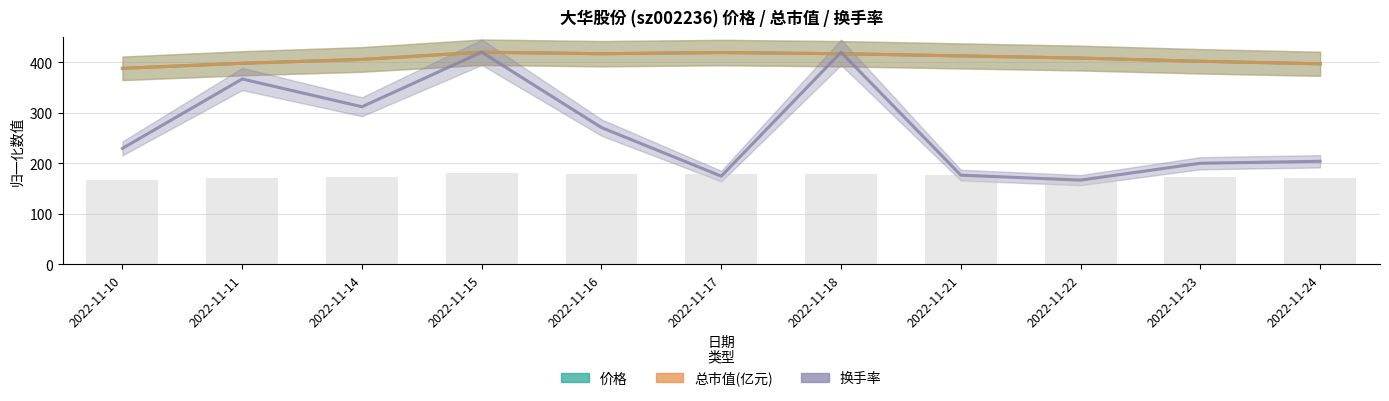

Rank the series by their maximum value, from highest to lowest.

价格, 总市值(亿元), 换手率